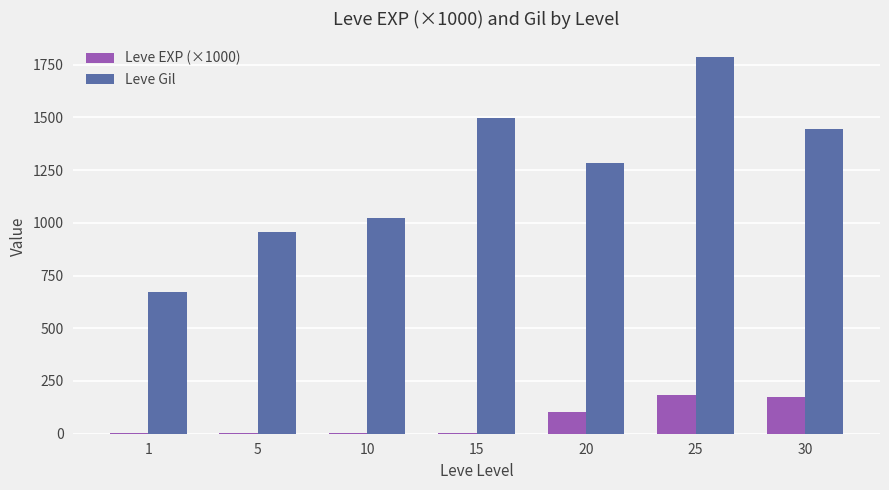

Which series changed the most between 5 and 10?

Leve Gil